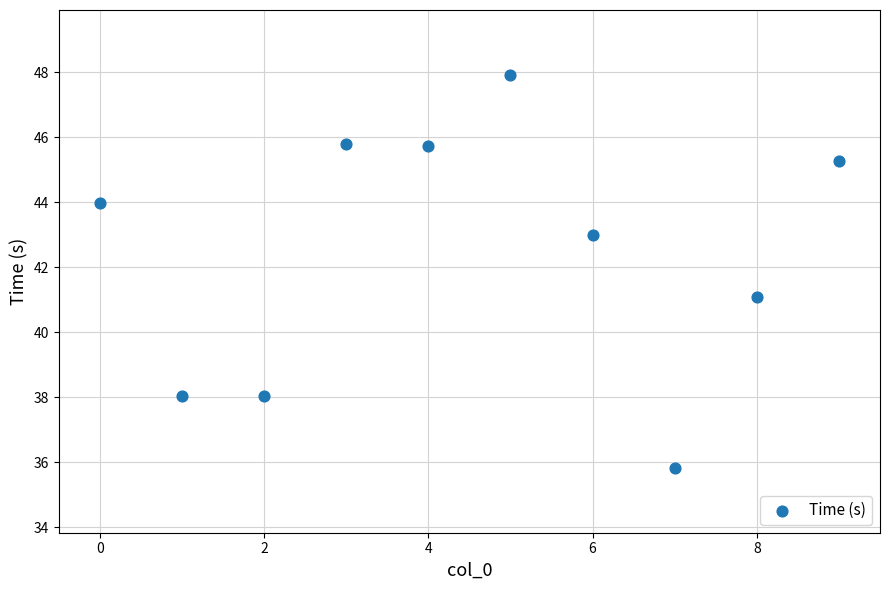

What is the range of Y values (max minus min)?

12.1